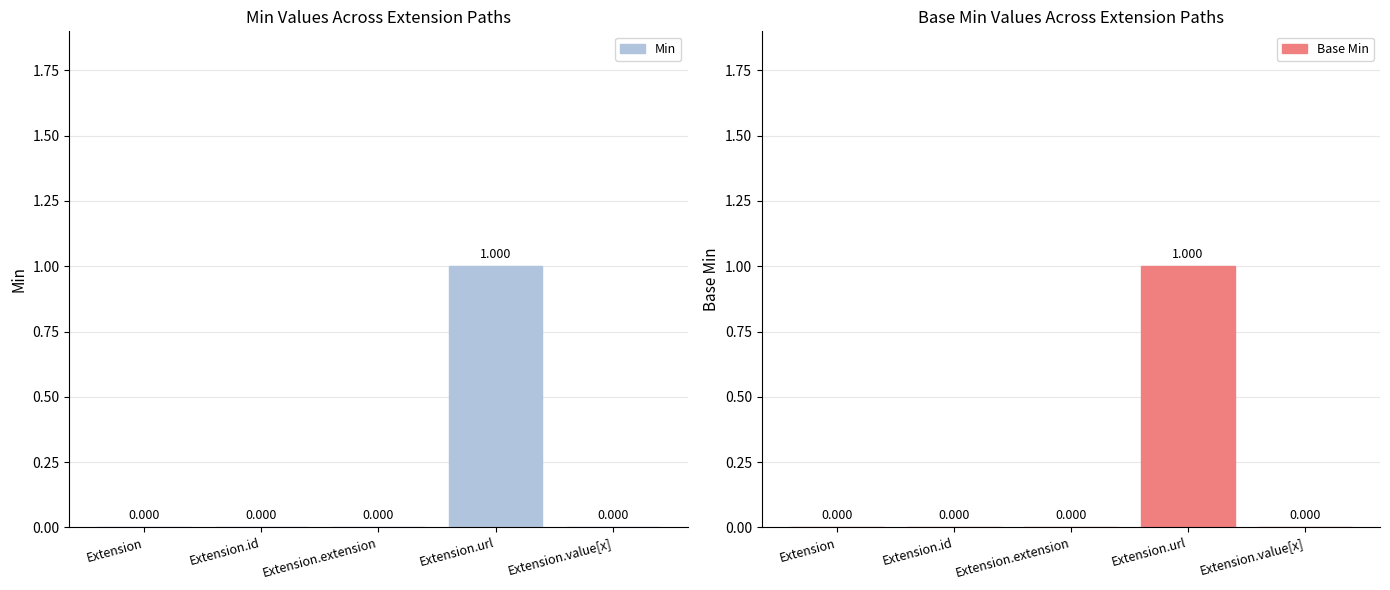

How many bars are there in each group?

2